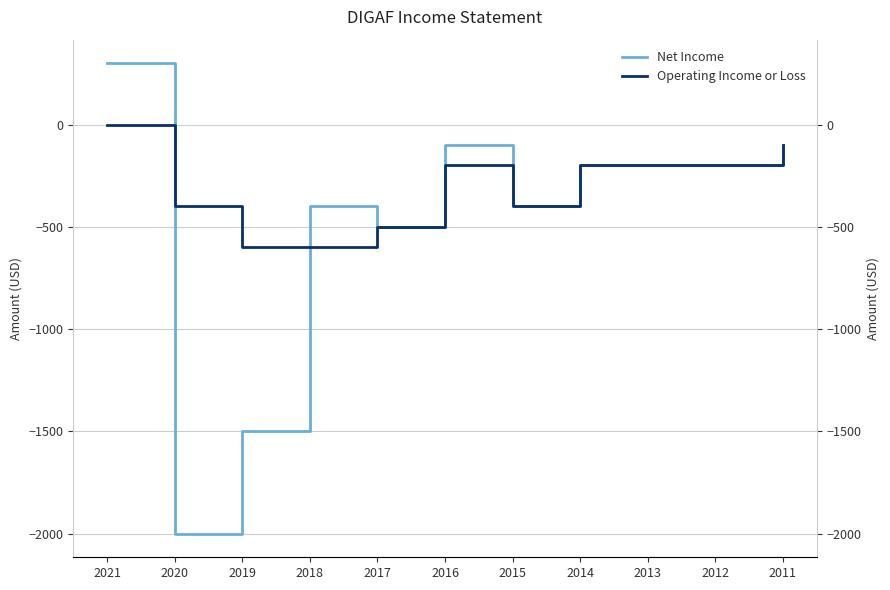

Which has a higher value, 2012 or 2014?

2012